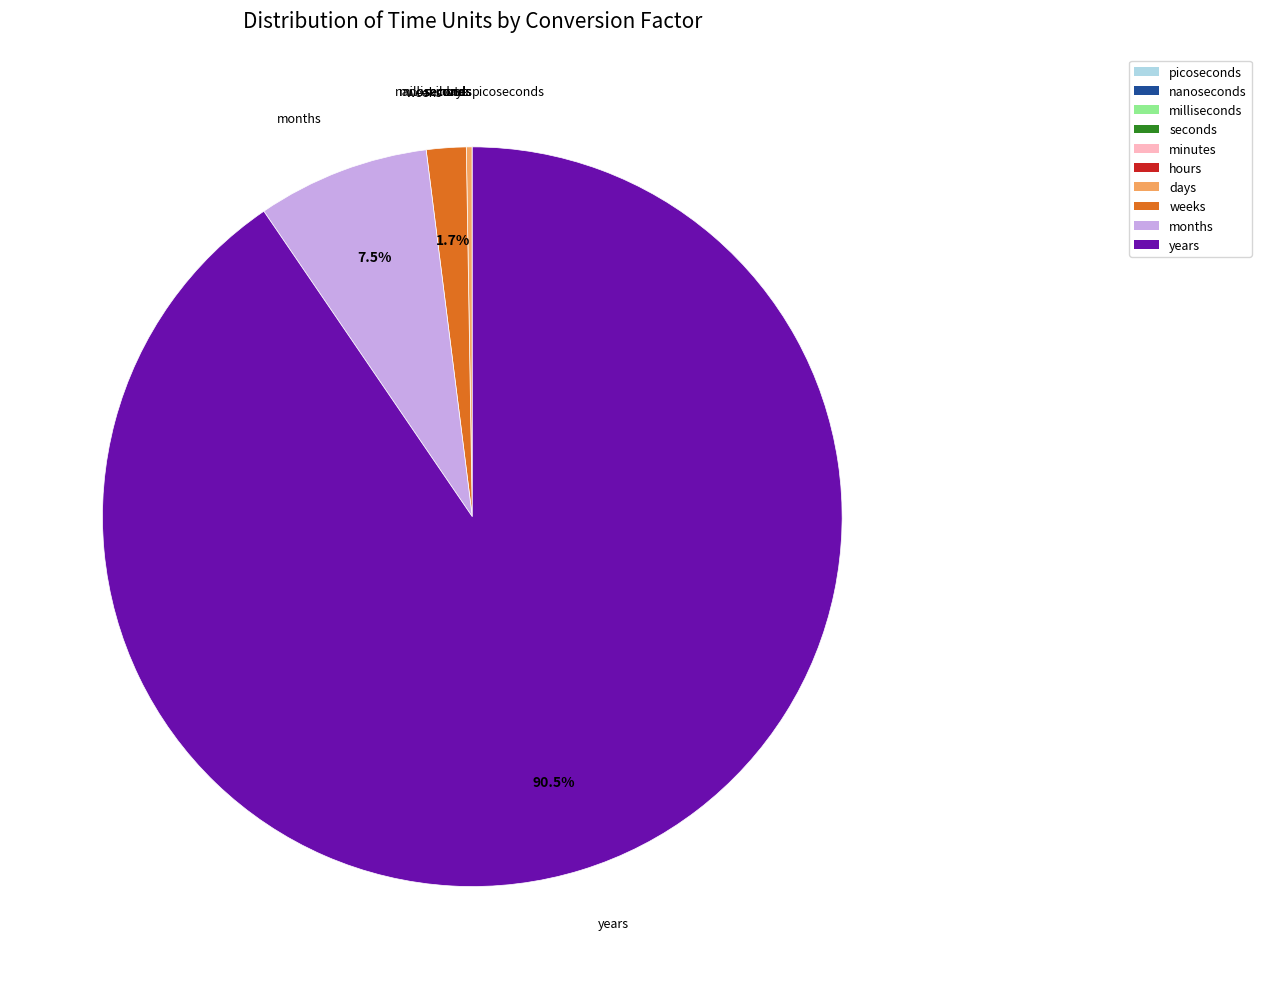

Which slice is the largest?

years